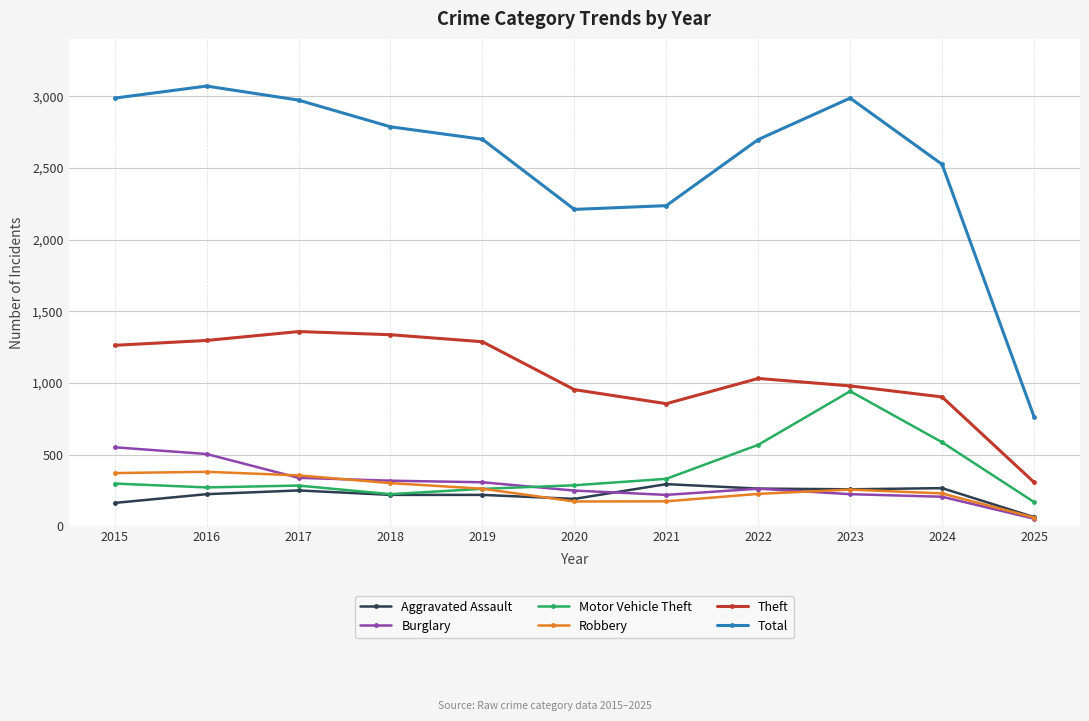

Is the value of Theft at 2020 greater than the value of Motor Vehicle Theft at 2024?

Yes